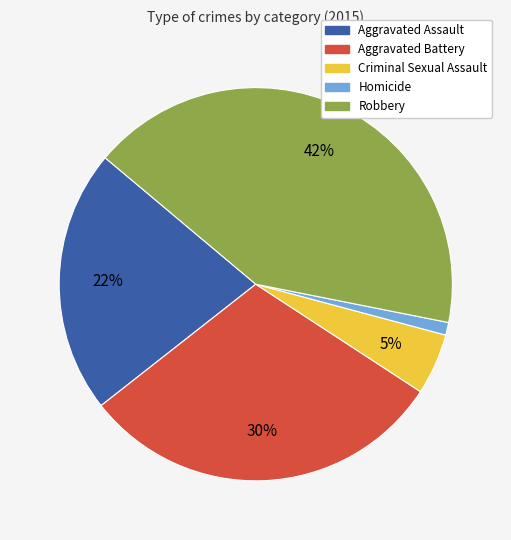

Combined, do Robbery and Aggravated Assault account for over 50%?

Yes